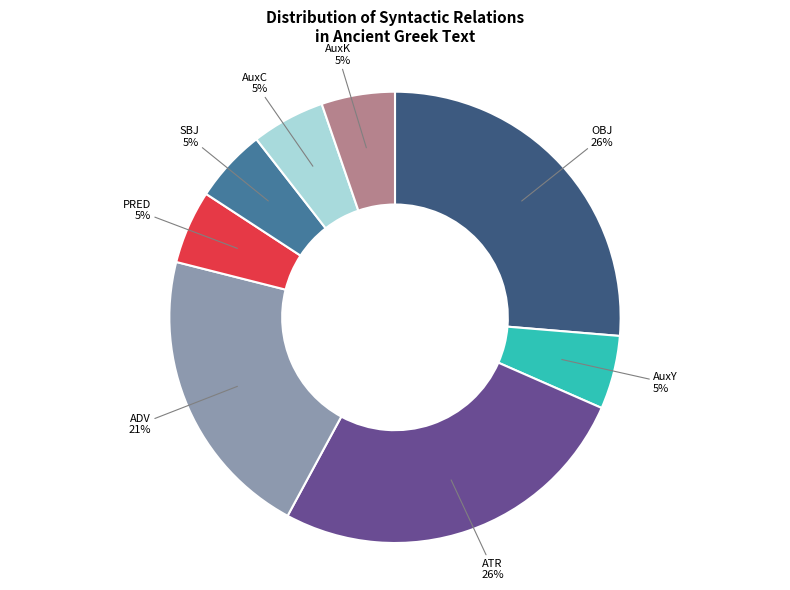

Does any single category account for the majority?

No